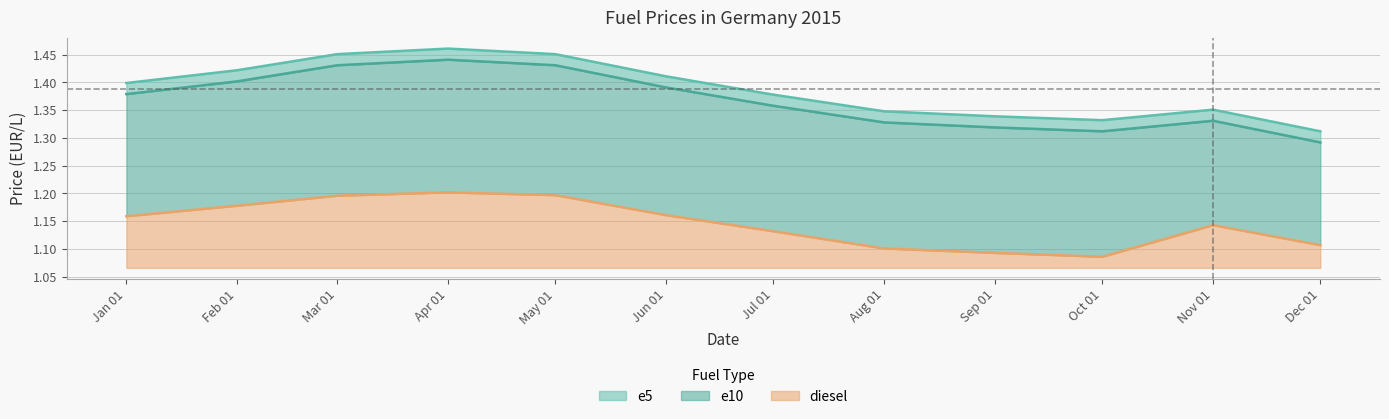

What are all the series names shown in the legend?

e5, e10, diesel